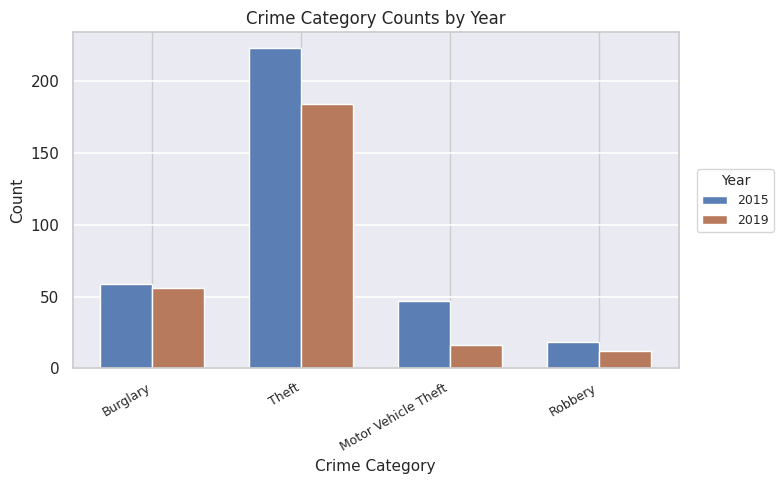

Reading left to right, what are all the values shown in this chart?

2015: Burglary=59	Theft=223	Motor Vehicle Theft=47	Robbery=18
2019: Burglary=56	Theft=184	Motor Vehicle Theft=16	Robbery=12